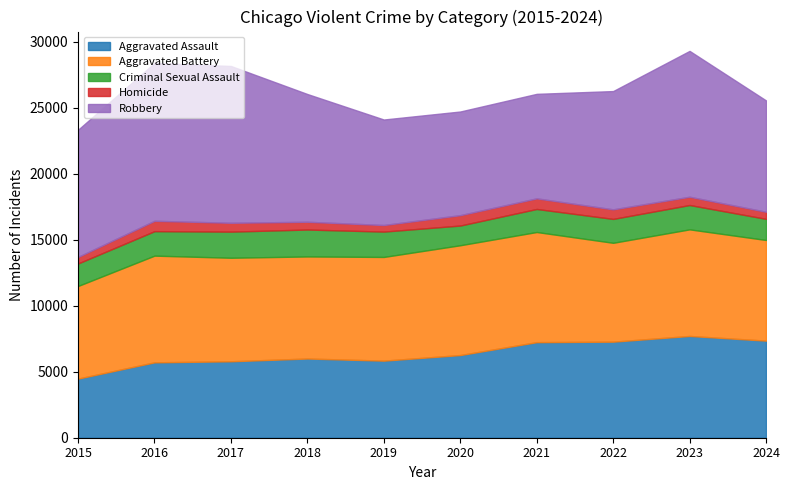

At how many categories does at least one series exceed 11856?

2